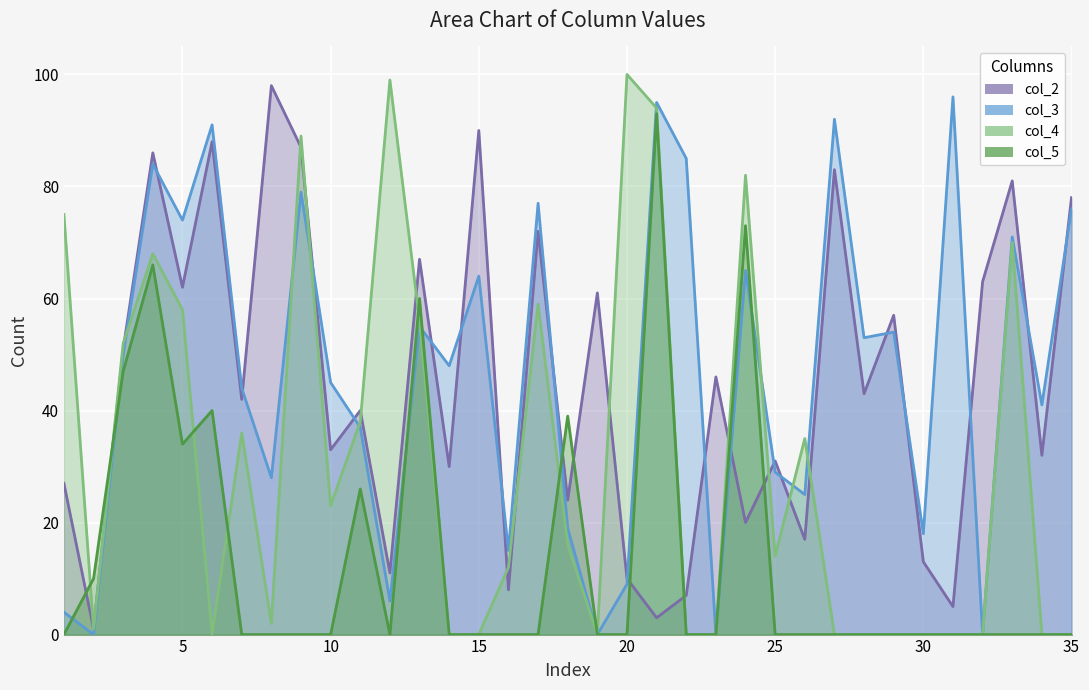

Which series changed the most between 25 and 28?

col_3